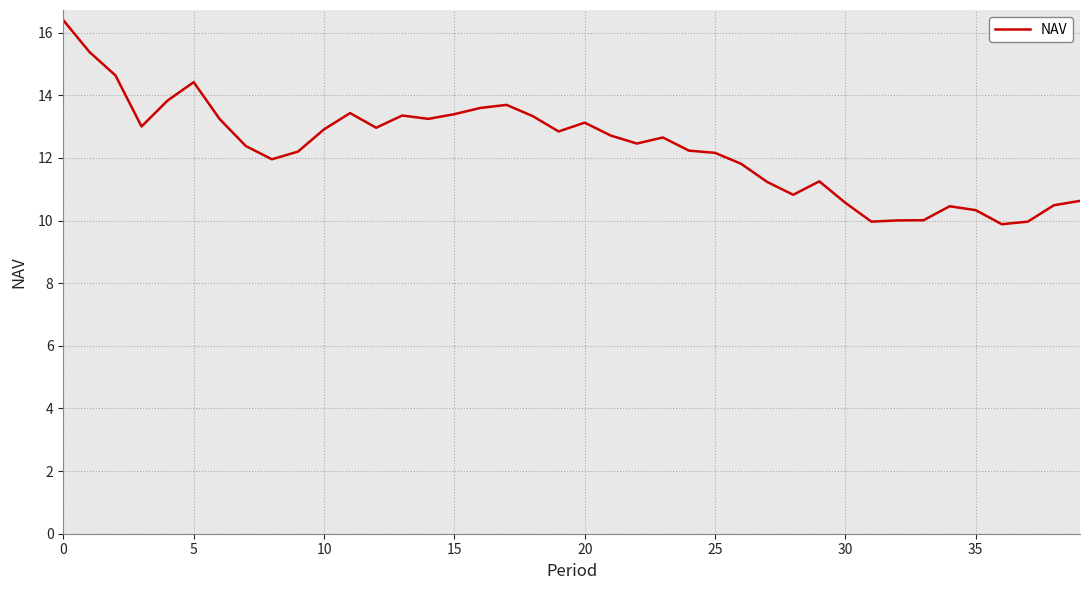

What is the difference between the maximum and minimum values?

6.5